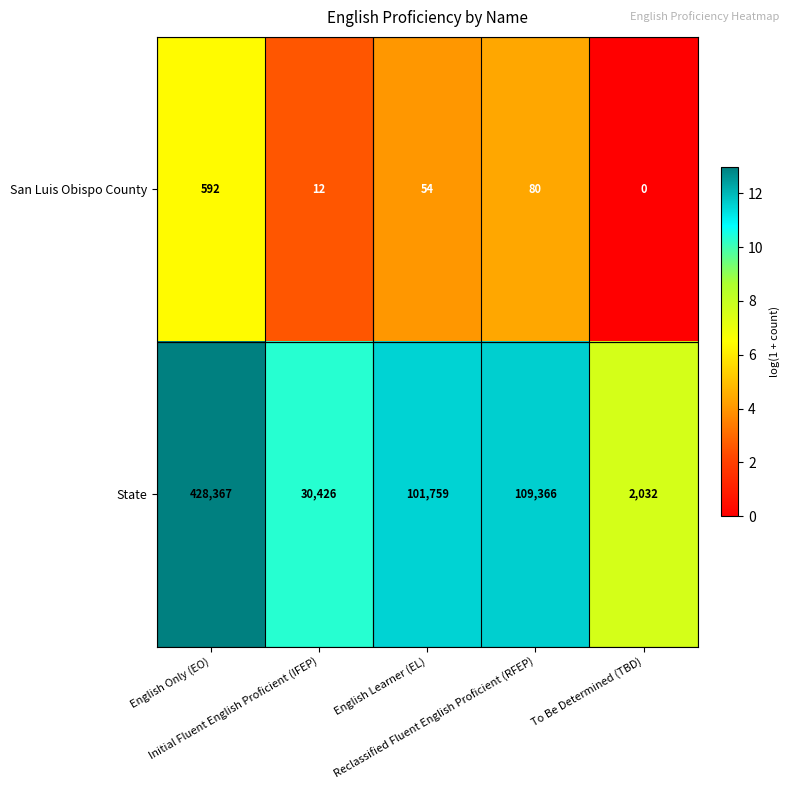

What is the sum of all San Luis Obispo County values?

738